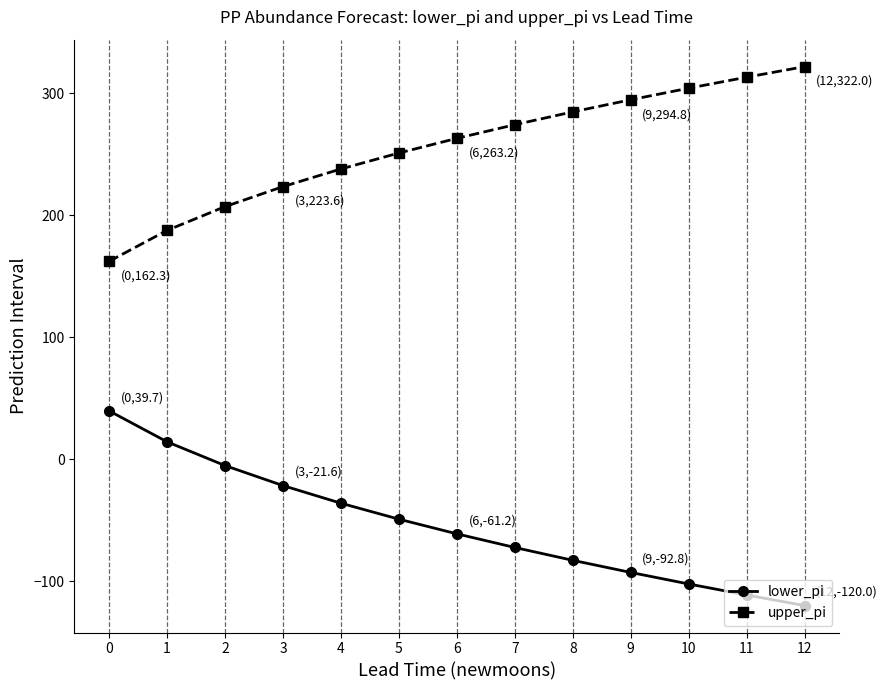

How many distinct data groups are displayed?

2